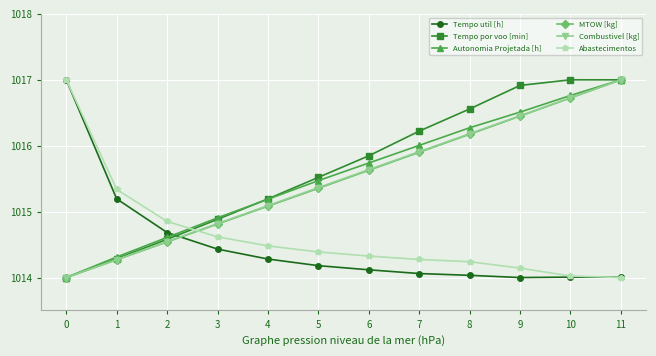

The value of Tempo por voo [min] at 2 is 1014.6. True or false?

True